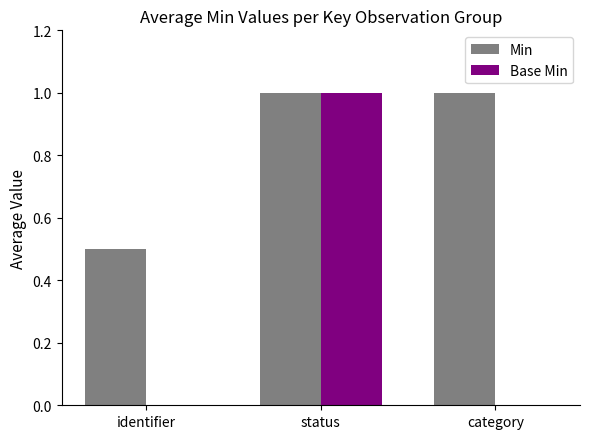

What is the difference between the Min values at identifier and category?

0.5